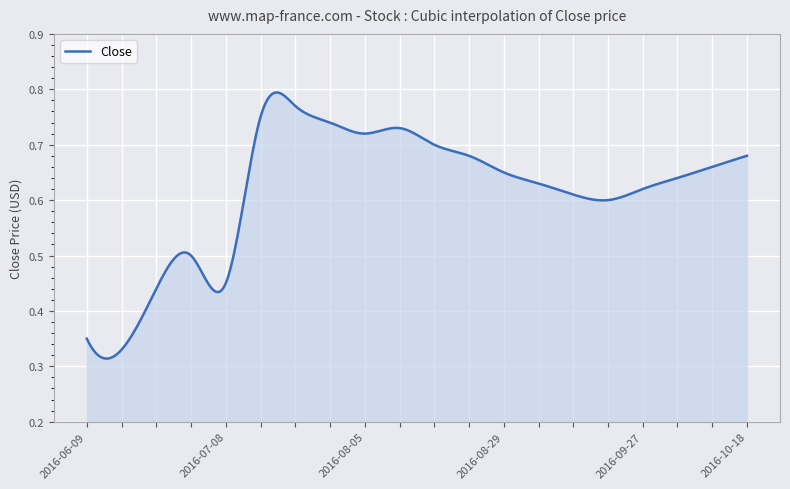

Is this an area chart (filled region under the line)?

Yes